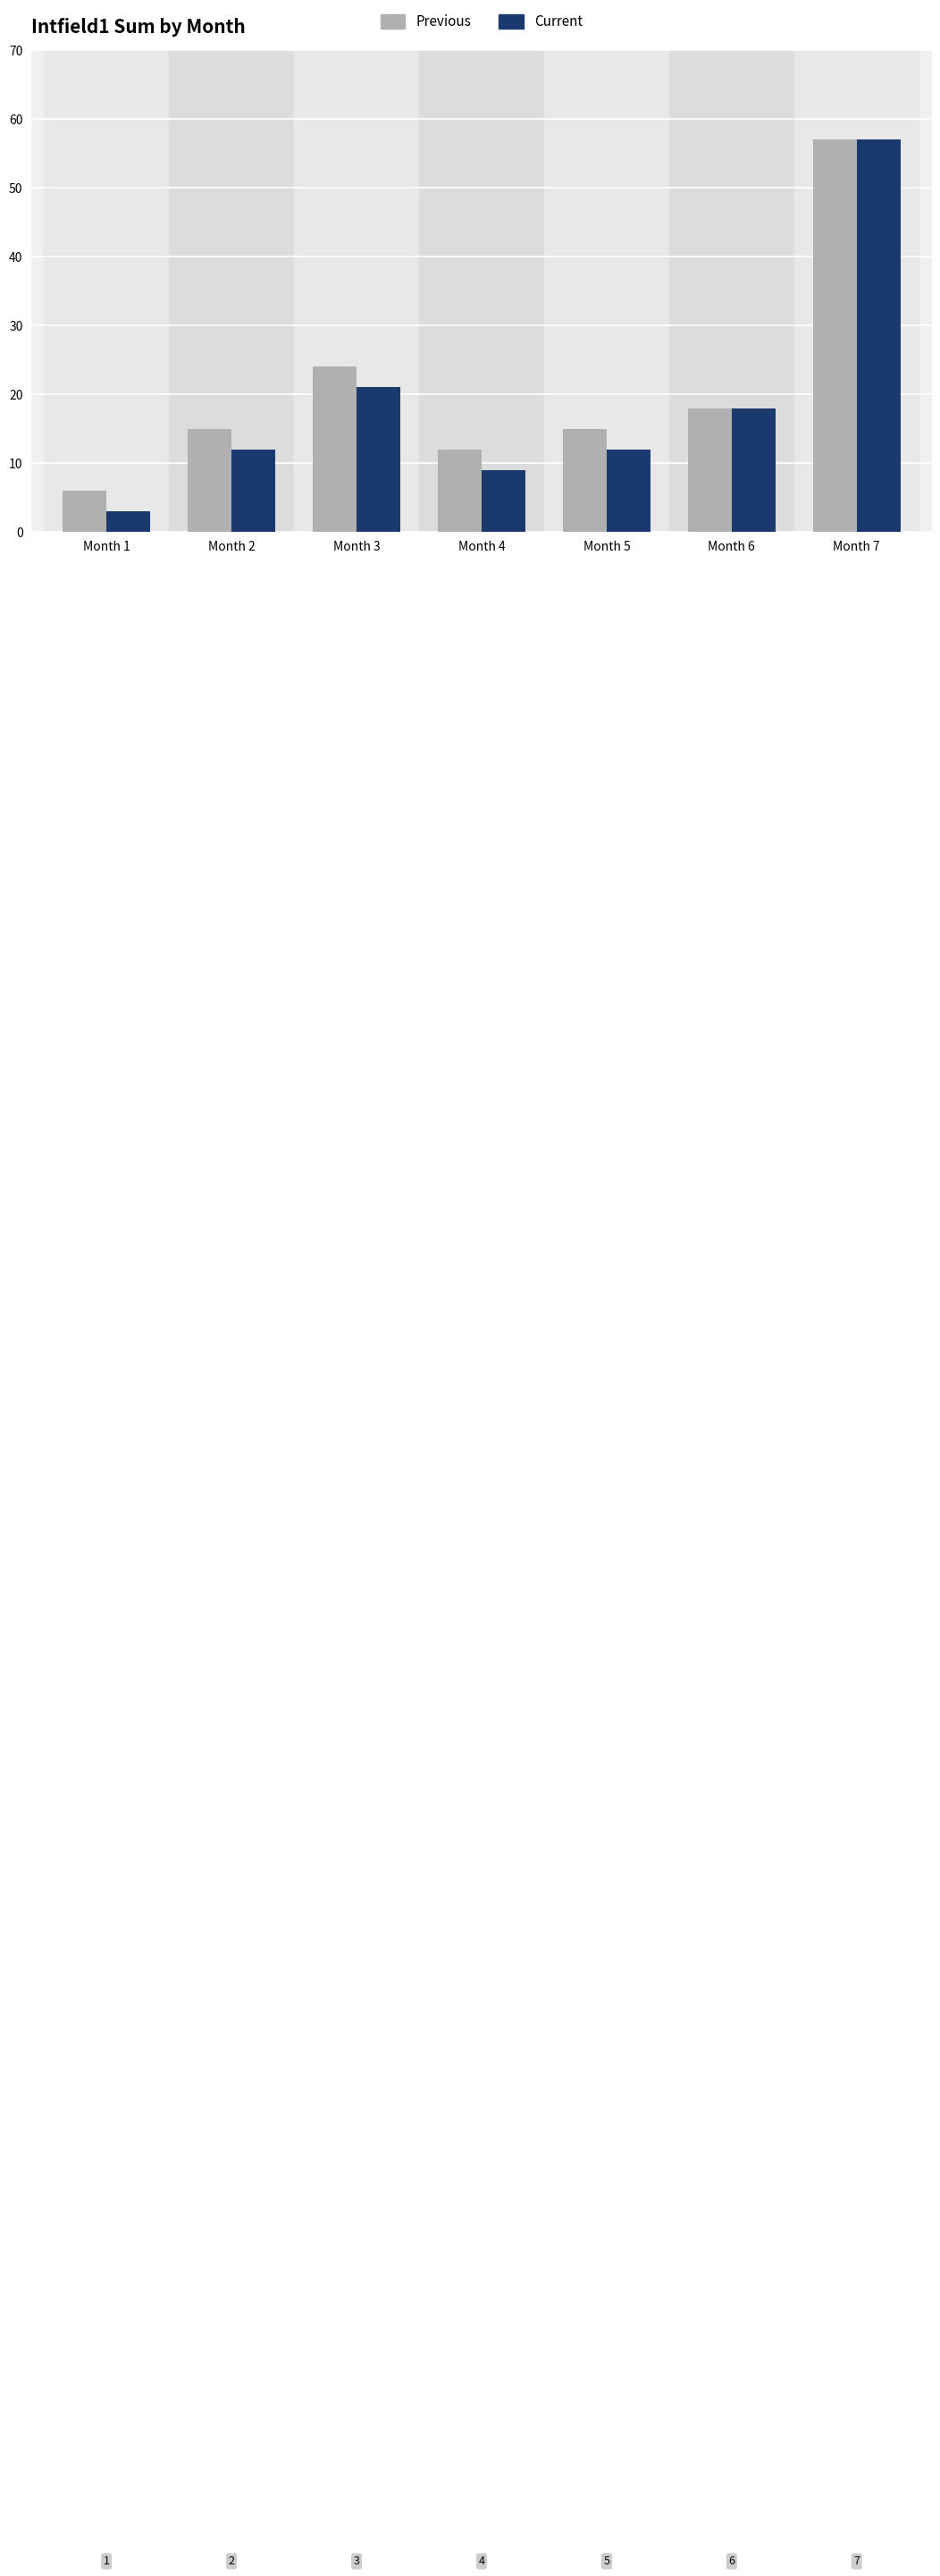

What is the total value across all series at Month 7?

114